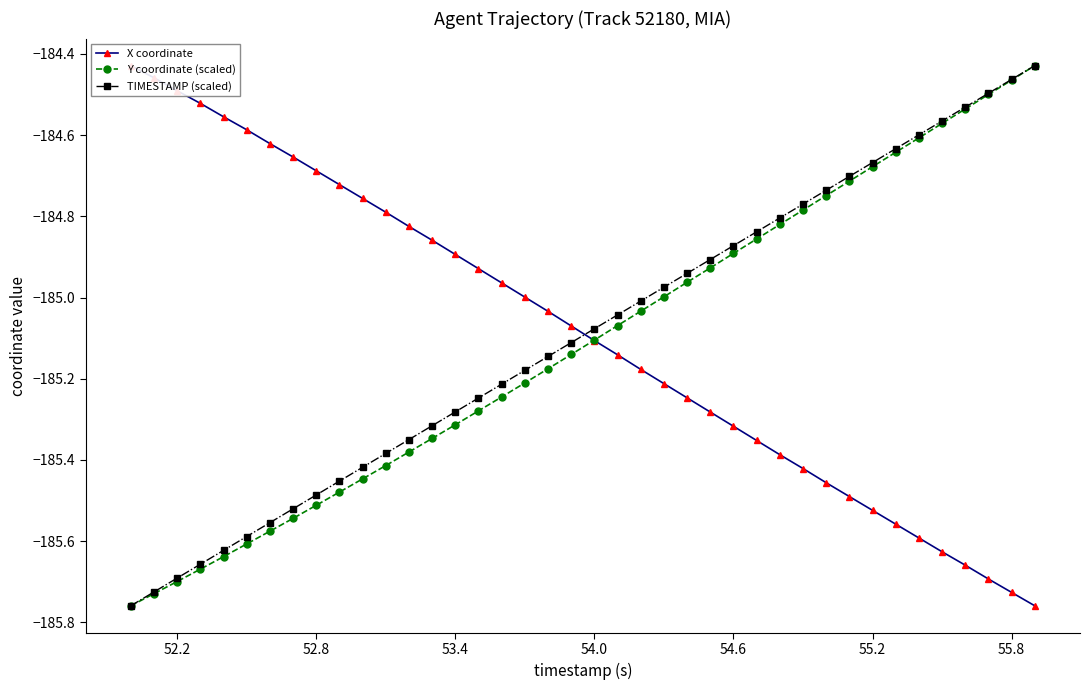

True or false: TIMESTAMP (scaled) has more than 1 points higher than both neighbors.

False